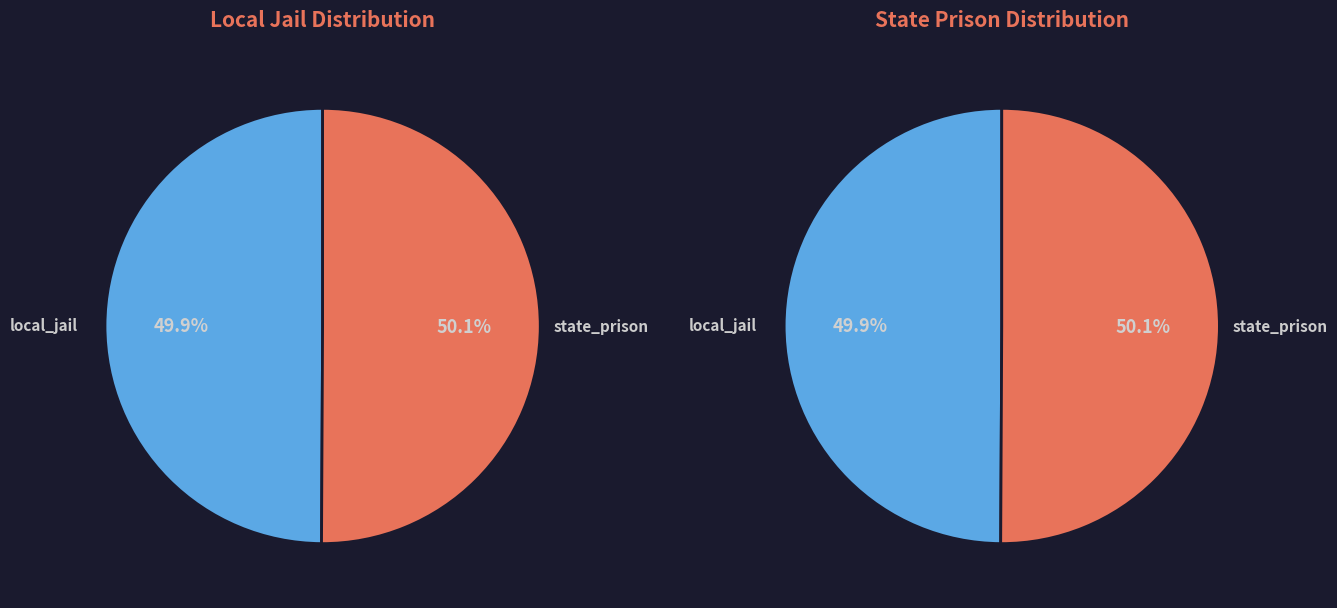

Rank the series by their average value, from lowest to highest.

local_jail, state_prison